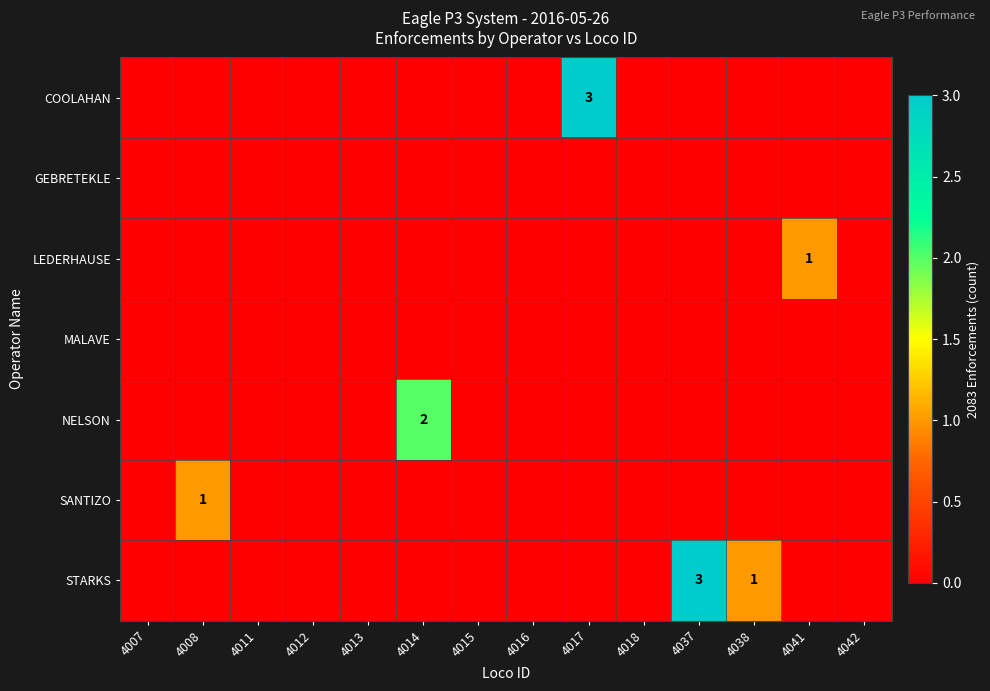

How many LEDERHAUSE values are between 0 and 1?

14